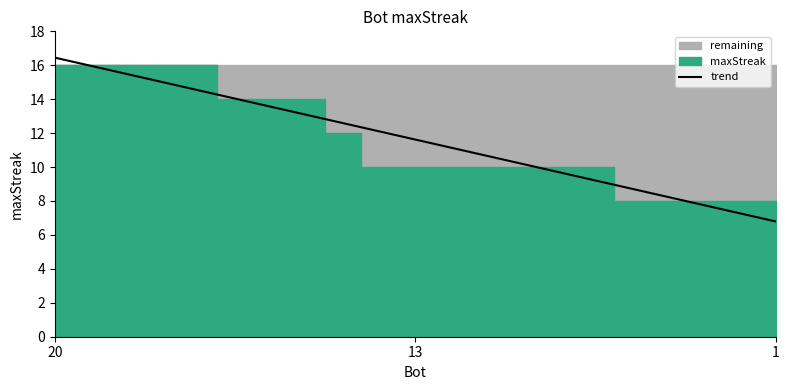

Is it true that the value at 16 is 6.0?

False